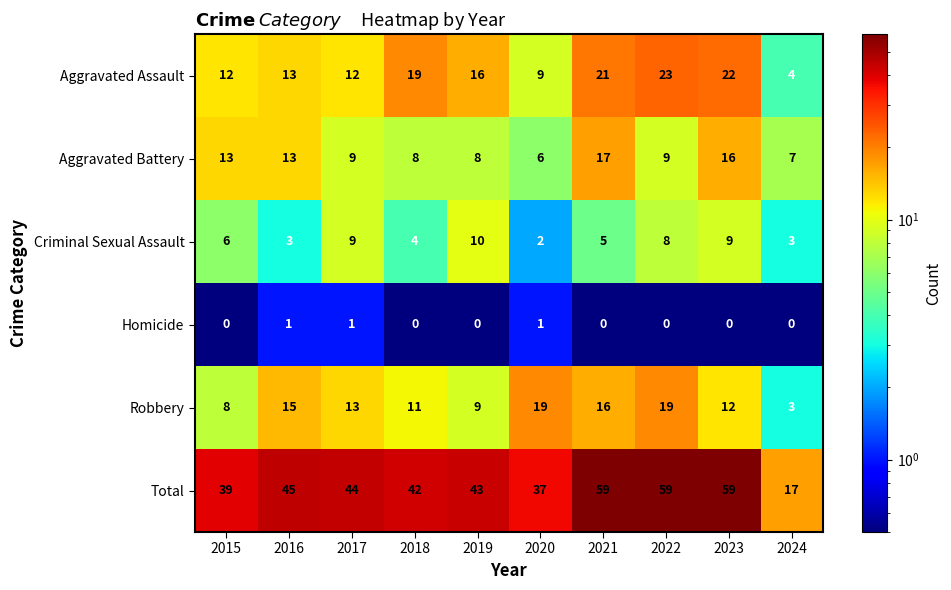

What value does the Aggravated Assault series have at 2023?

22